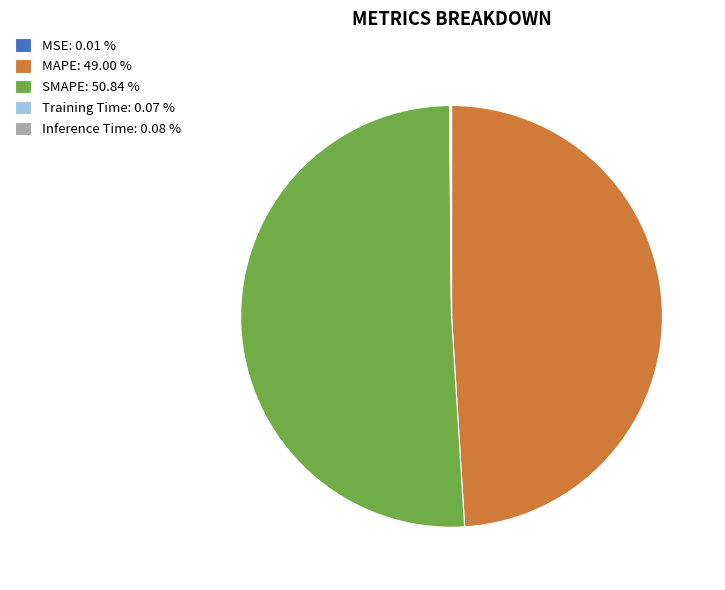

Is SMAPE: 50.84 % the majority of the pie?

Yes